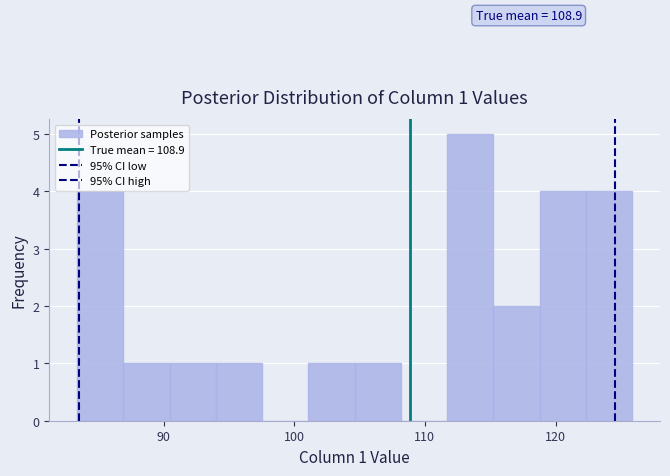

Around what value on the x-axis is the tallest bar? Give the approximate position of its centre, as read against the axis.

113